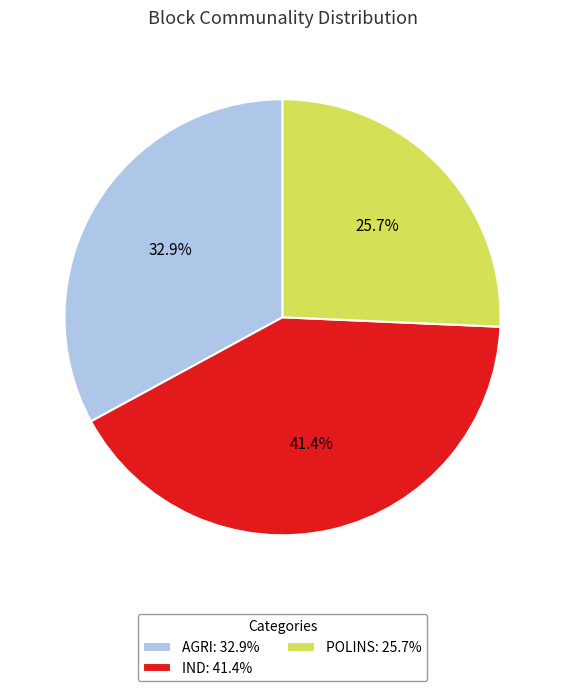

The POLINS slice represents 26% of the pie. True or false?

True